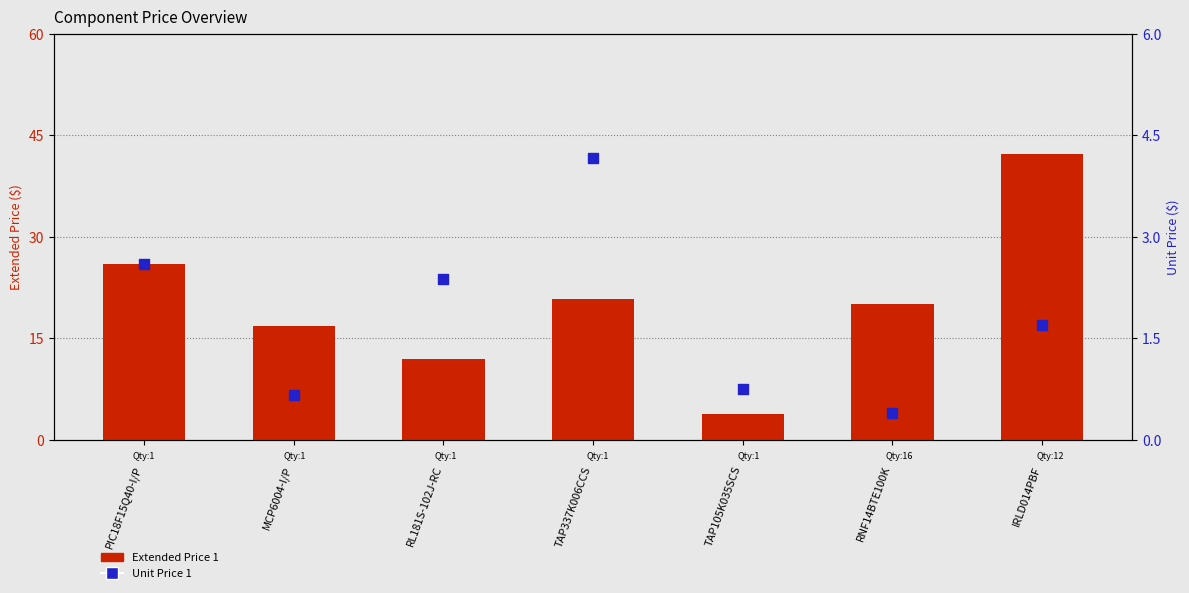

At which category is the sum across all series the highest?

IRLD014PBF